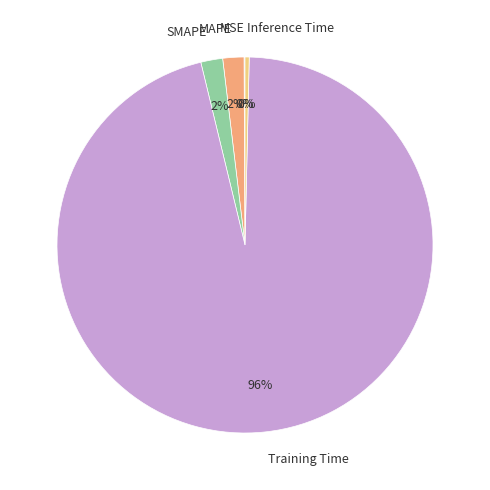

Combined, do SMAPE and Inference Time account for over 50%?

No